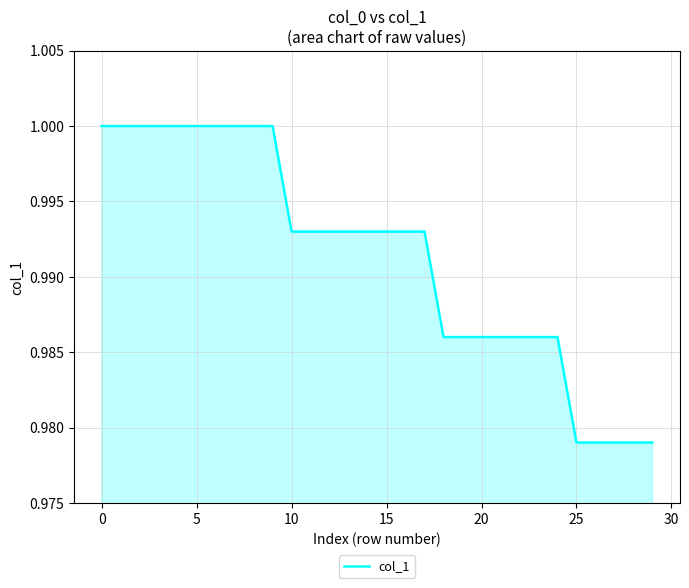

True or false: there are more than 1 points higher than both neighbors.

False